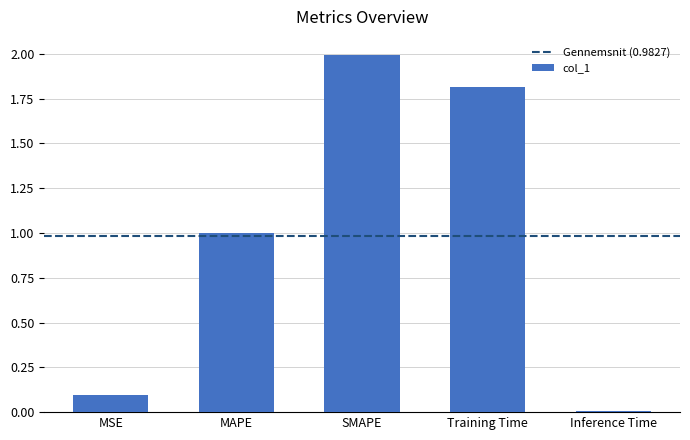

Between Inference Time and SMAPE, which is larger?

SMAPE